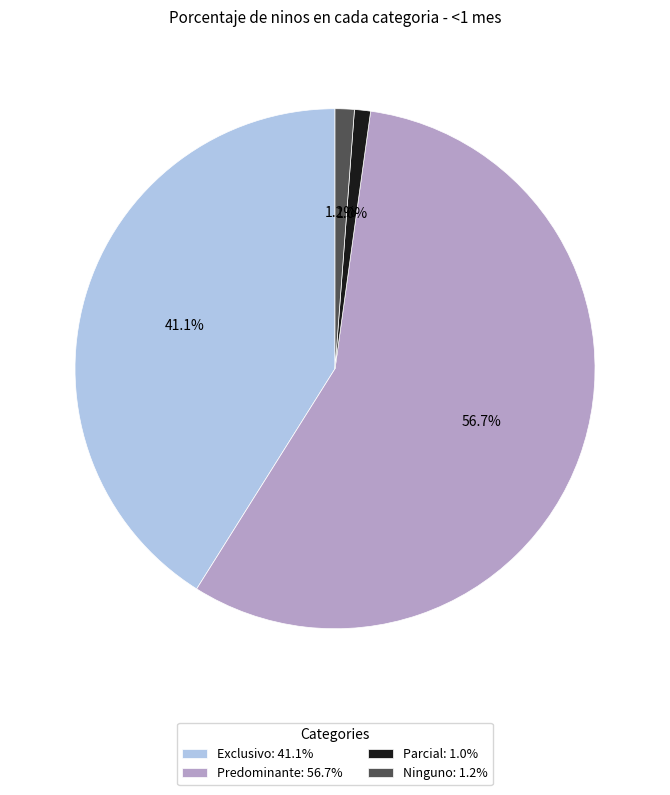

True or false: Ninguno accounts for 11% of the total.

False